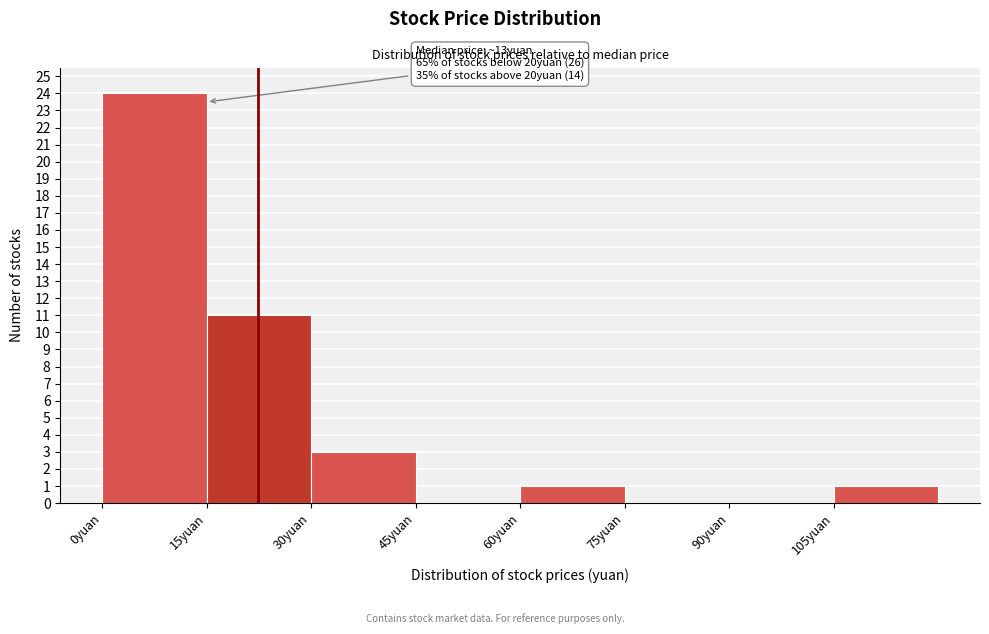

Over which range of the x-axis is the bar tallest?

0 to 15